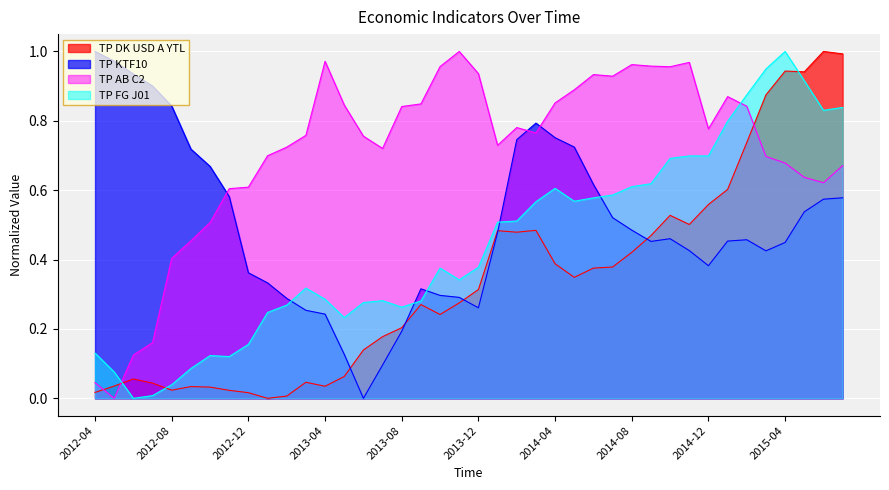

How many distinct data groups are displayed?

4